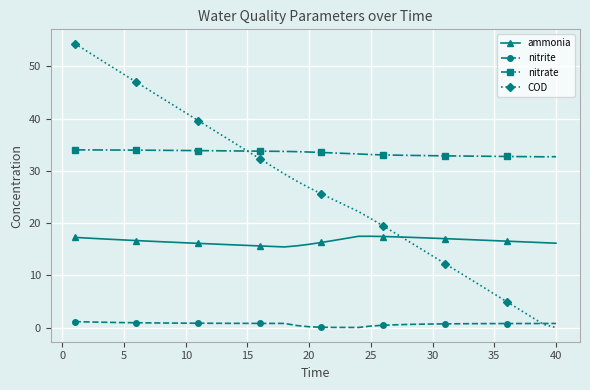

True or false: ammonia and nitrate intersect in this chart.

False